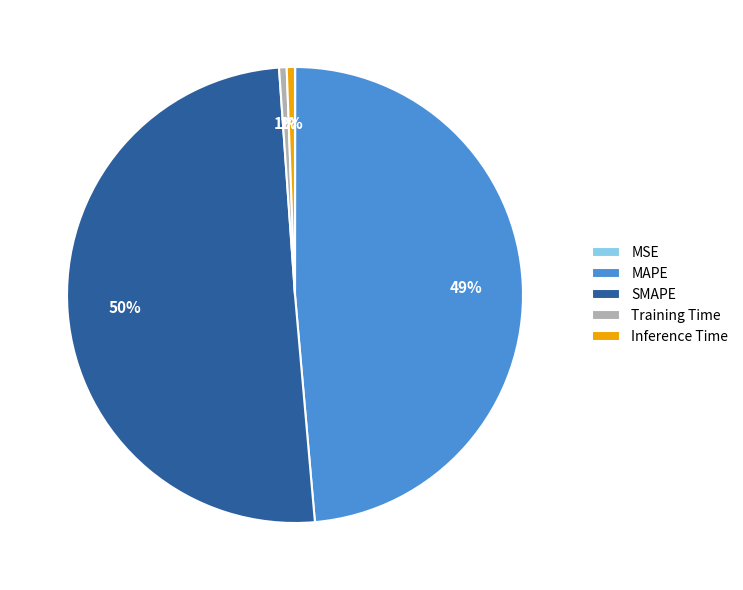

Is the sum of SMAPE and MAPE greater than half?

Yes